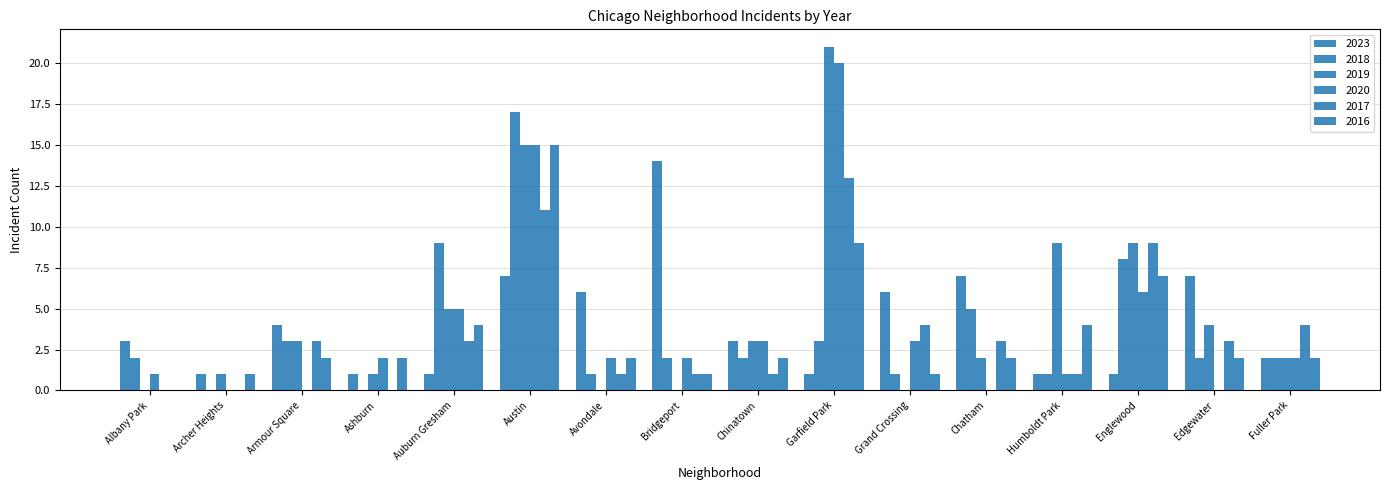

Is it true that 2019 equals 2 at Fuller Park?

True